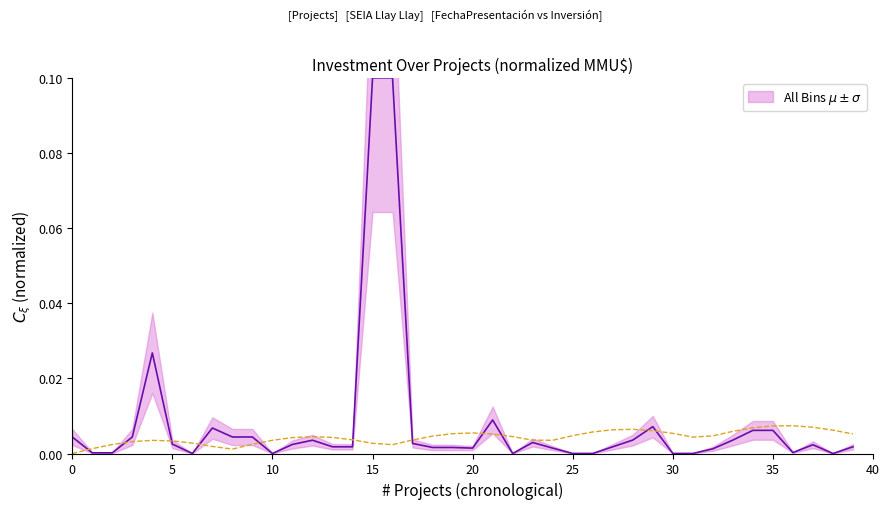

Reading right to left, list all the values displayed in this chart.

0.0	0.0	0.0	0.0	0.0	0.0	0.0	0.0	0.0	0.0	0.0	0.0	0.0	0.0	0.0	0.0	0.0	0.0	0.0	0.0	0.0	0.0	0.0	0.1	0.1	0.0	0.0	0.0	0.0	0.0	0.0	0.0	0.0	0.0	0.0	0.0	0.0	0.0	0.0	0.0